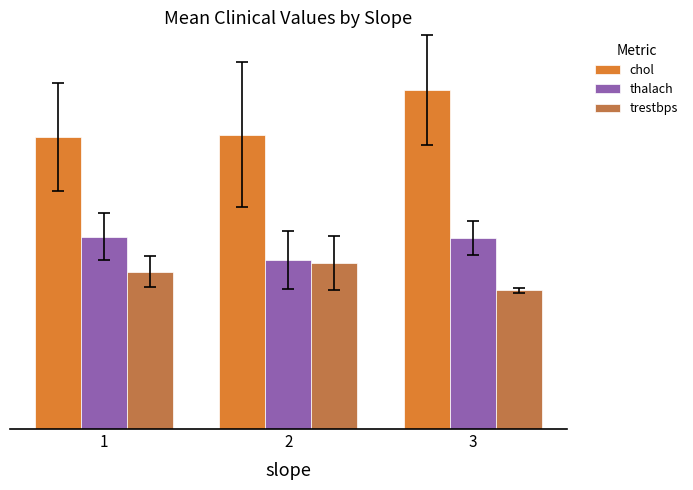

Does the chart contain any negative values?

No